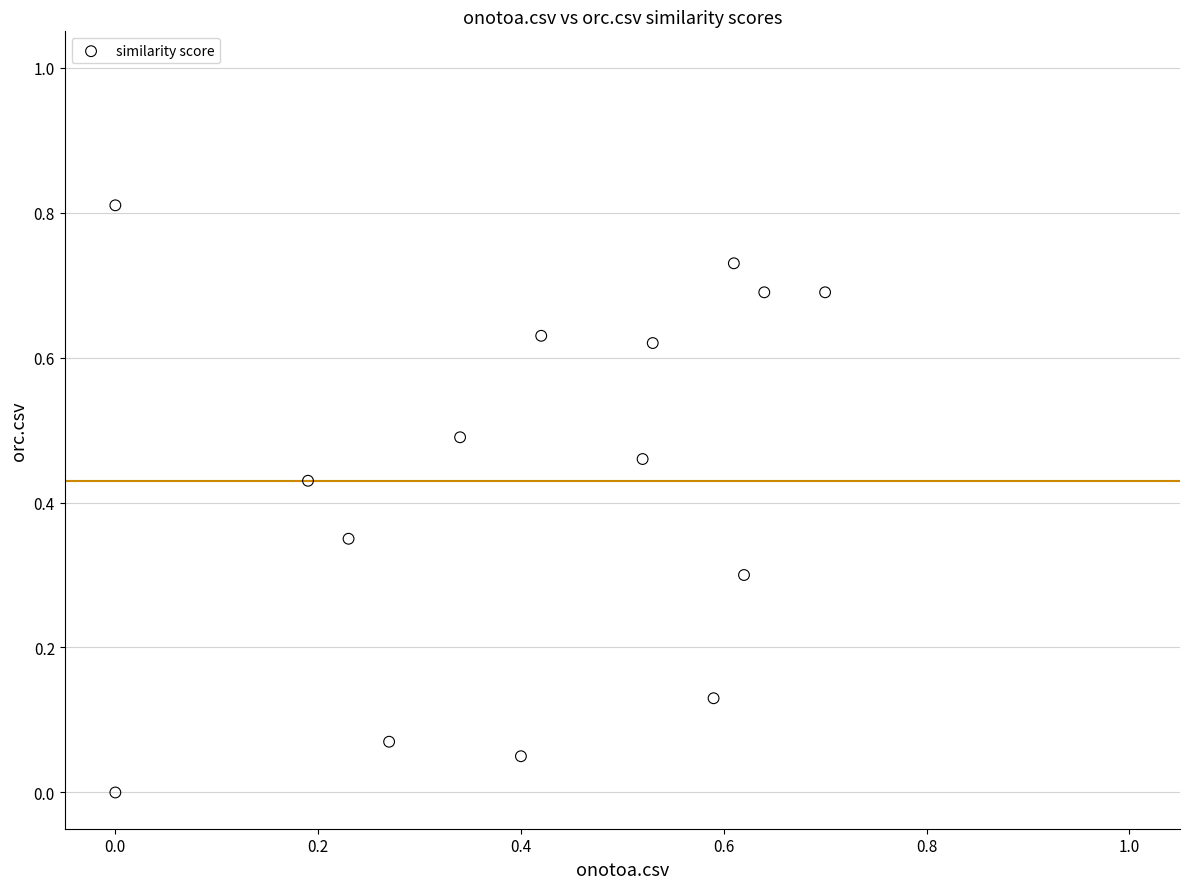

What is the range of Y values (max minus min)?

0.8